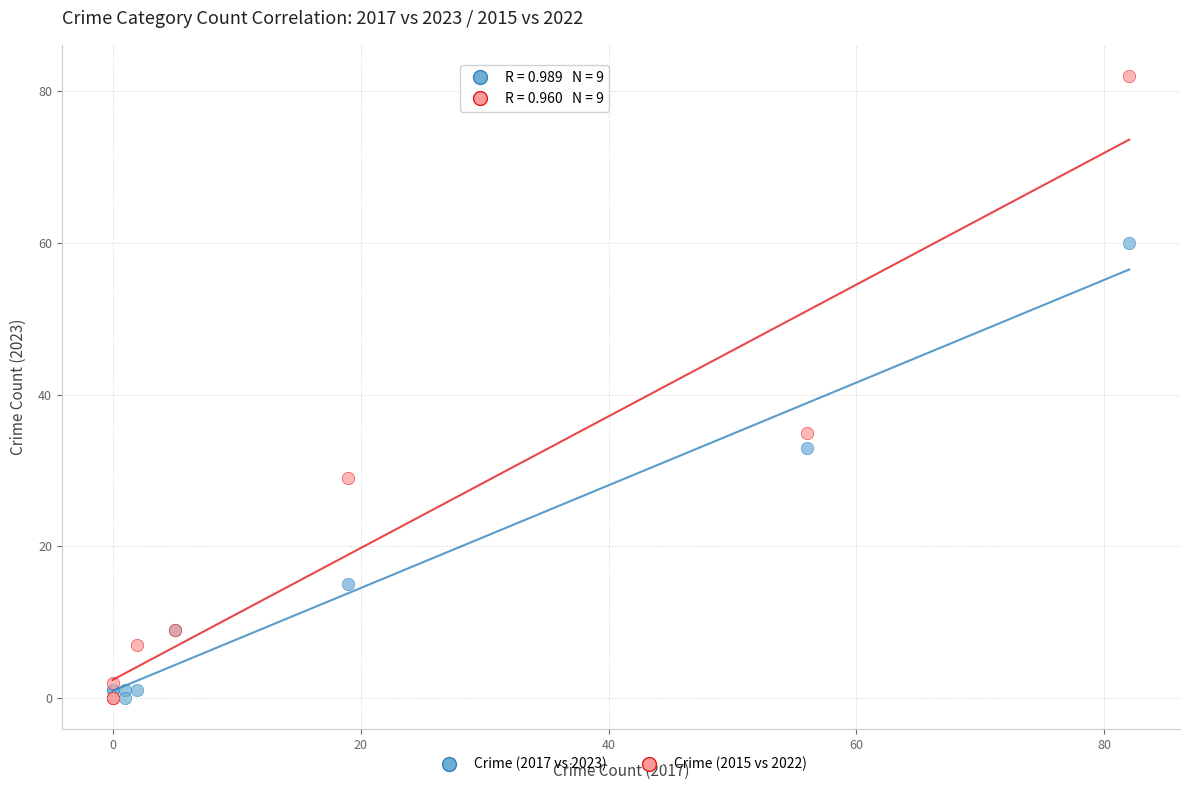

Which series reaches the maximum Y coordinate?

Crime (2015 vs 2022)